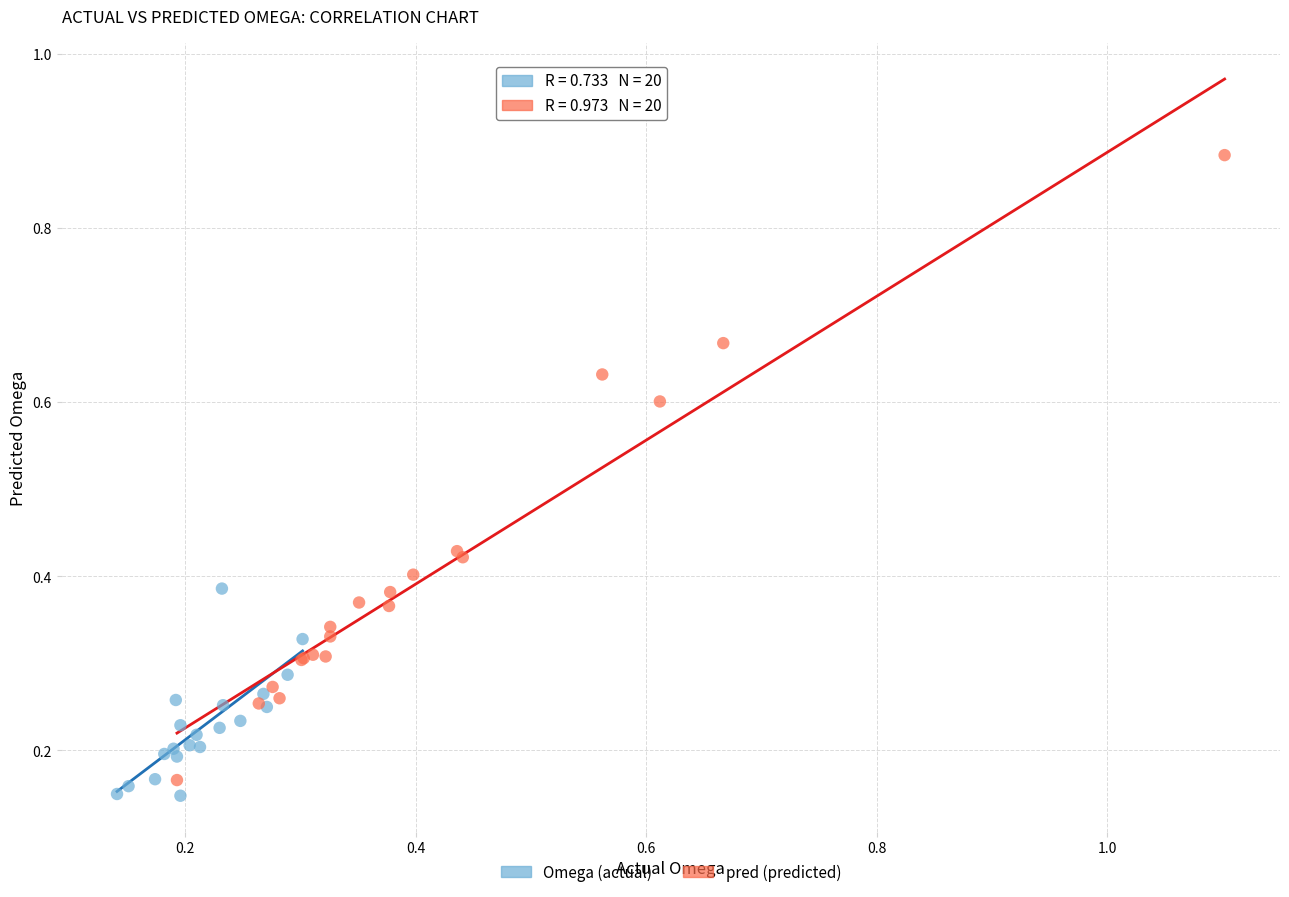

Which series contains the highest Y value?

pred (predicted)